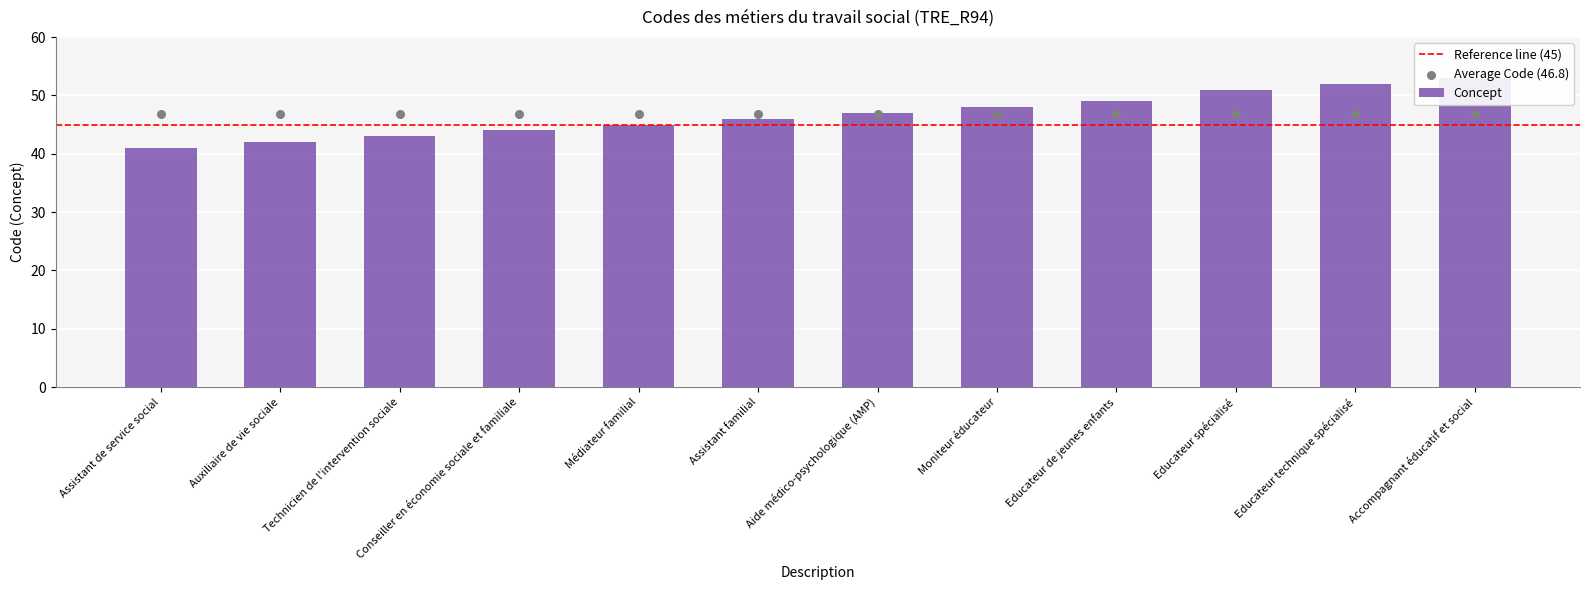

What is the ratio of the value at Technicien de l'intervention sociale to the value at Médiateur familial?

1.0